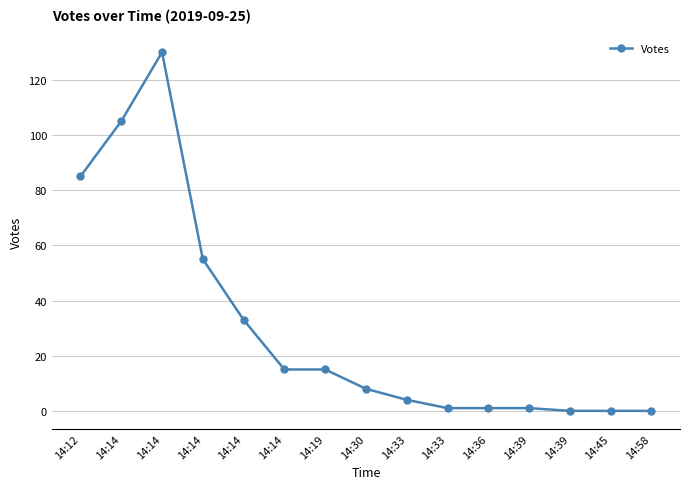

How many lines are shown in the chart?

1